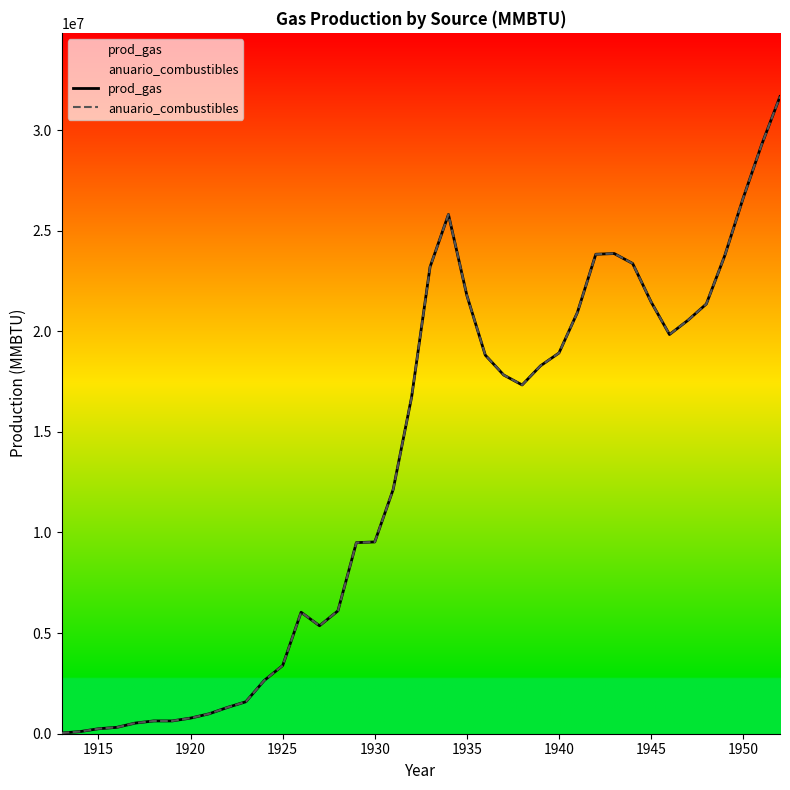

True or false: prod_gas and anuario_combustibles intersect in this chart.

False